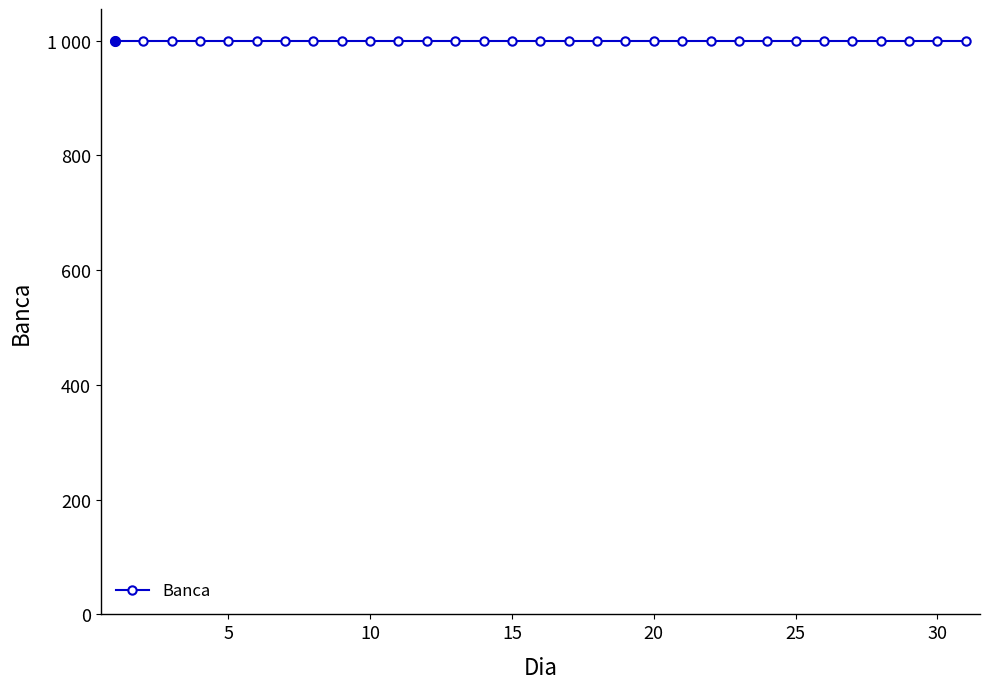

True or false: Banca and Profit/Loss cross at least once.

False